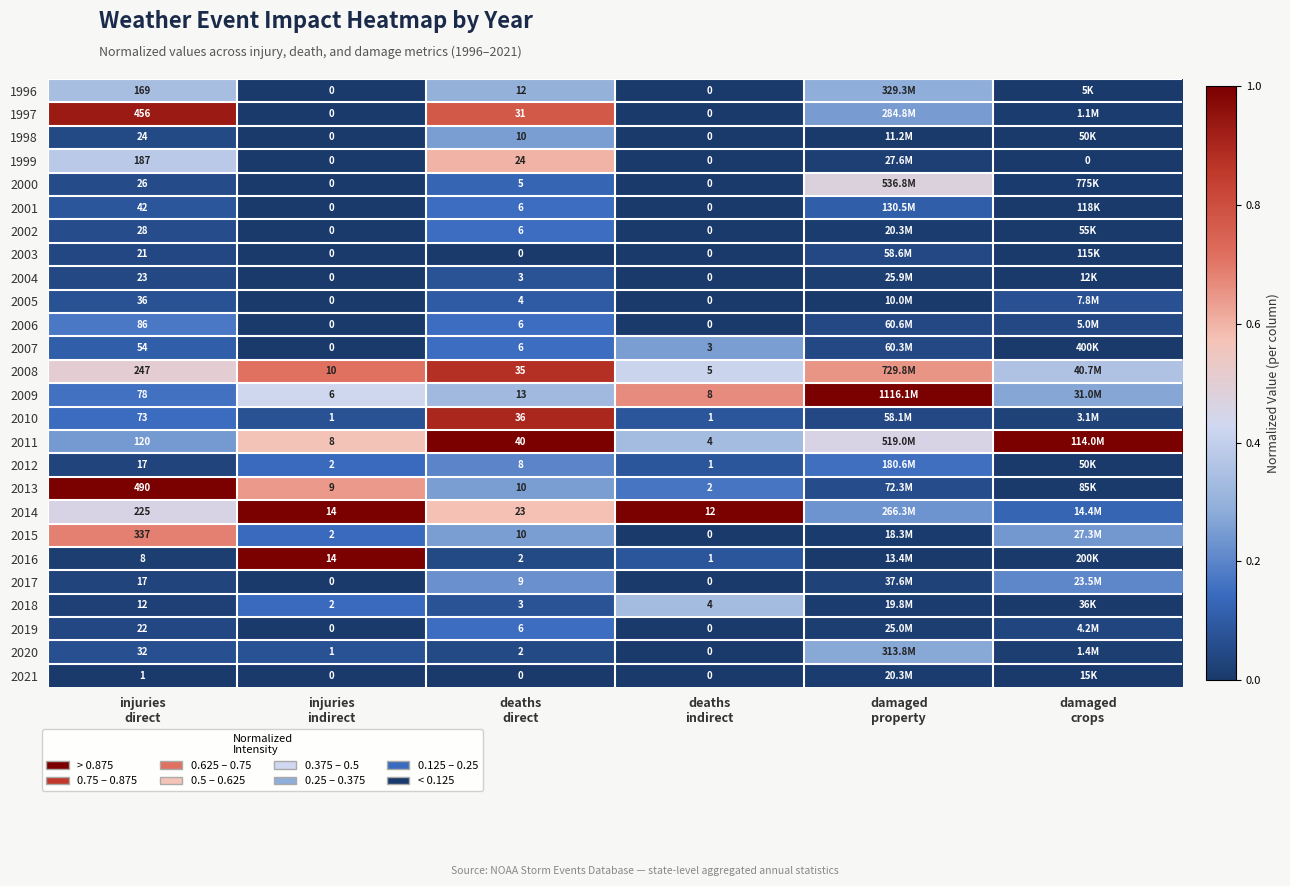

What is the difference between the maximum and second lowest values in the 2012 series?

0.2